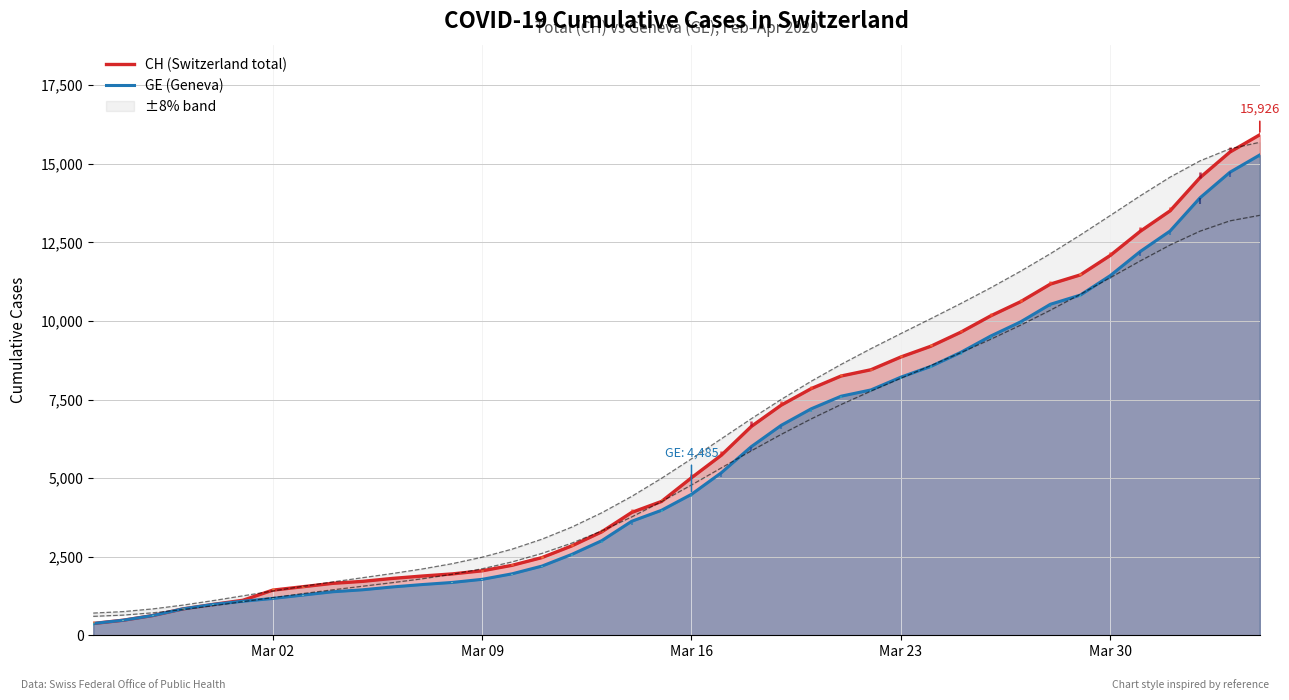

What is the maximum value for GE (Geneva)?

15284